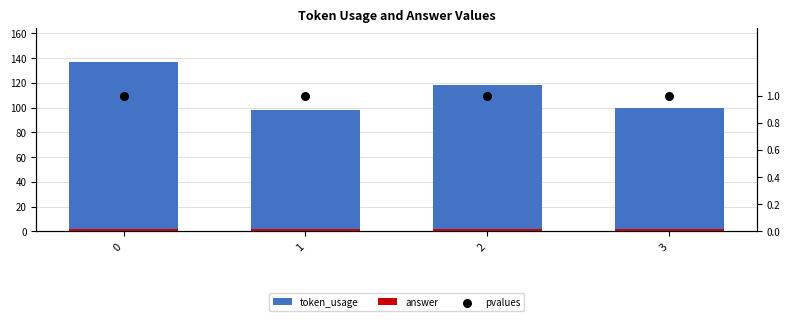

What is the total value across all series at 1?

101